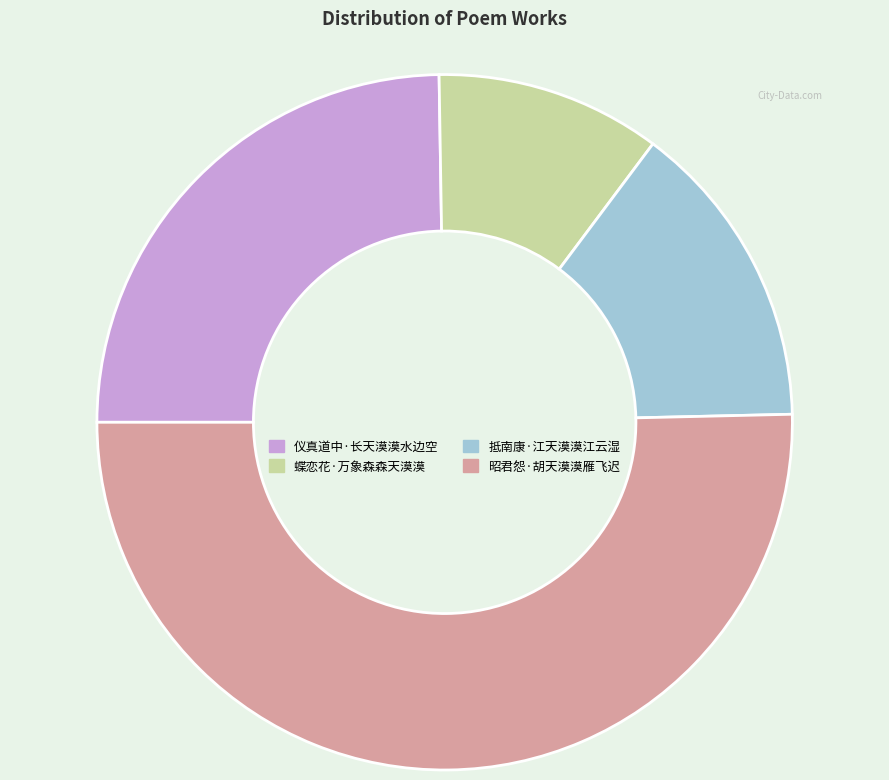

Between 抵南康·江天漠漠江云湿 and 蝶恋花·万象森森天漠漠, which is larger?

抵南康·江天漠漠江云湿